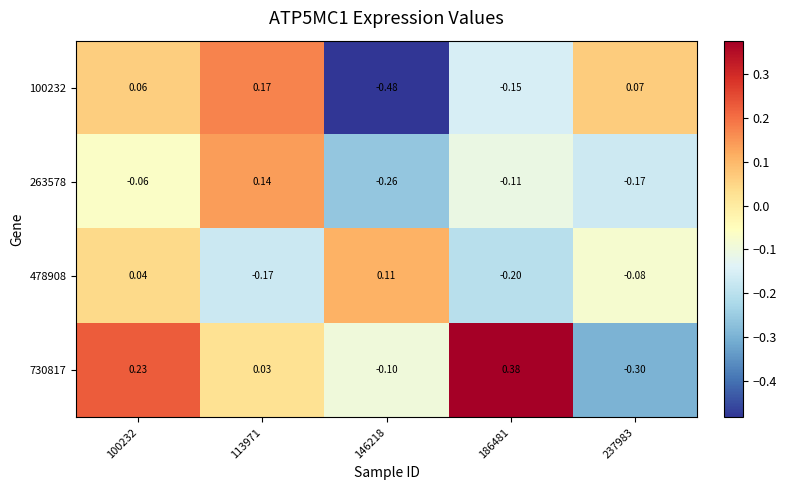

At 100232, list the series in order from largest to smallest.

730817, 100232, 478908, 263578